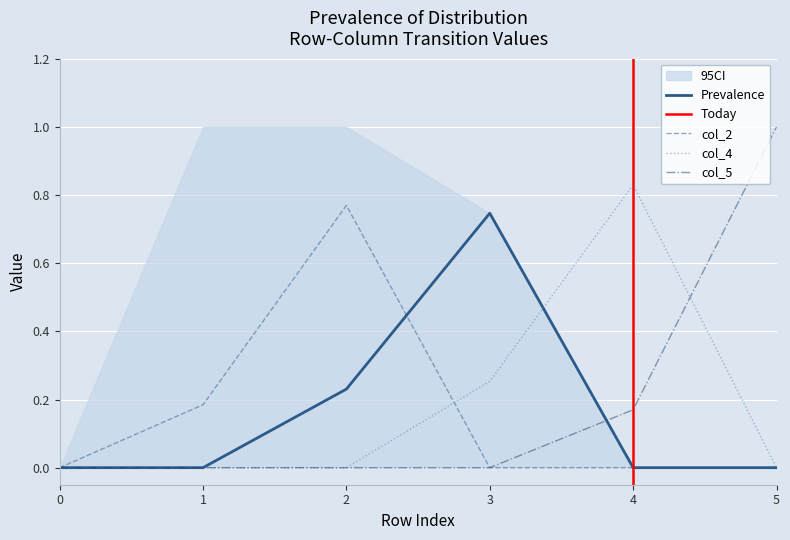

What is the sum of all col_2 values?

1.0